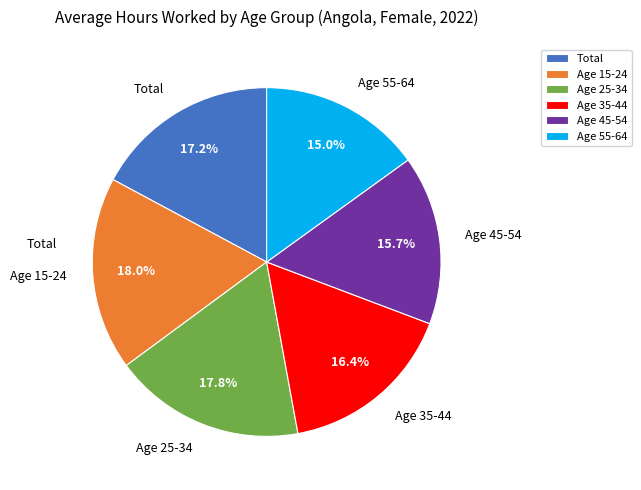

To the nearest percent, what is the difference between the largest and smallest slice percentages?

3%